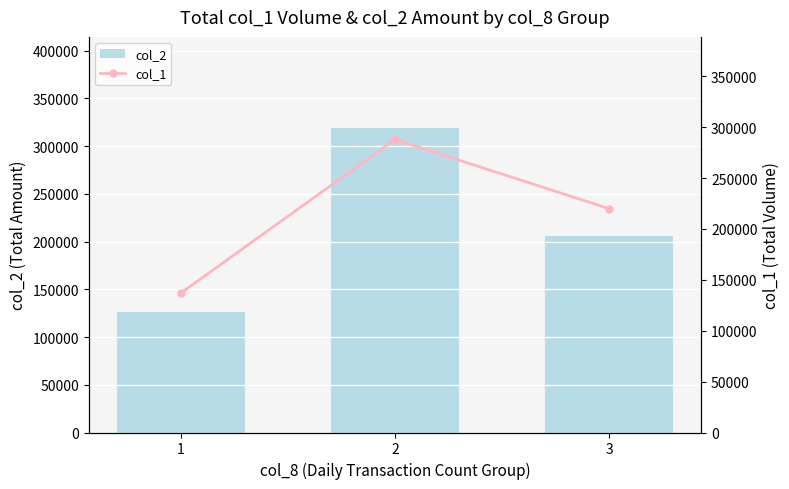

At which category is the sum across all series the highest?

2